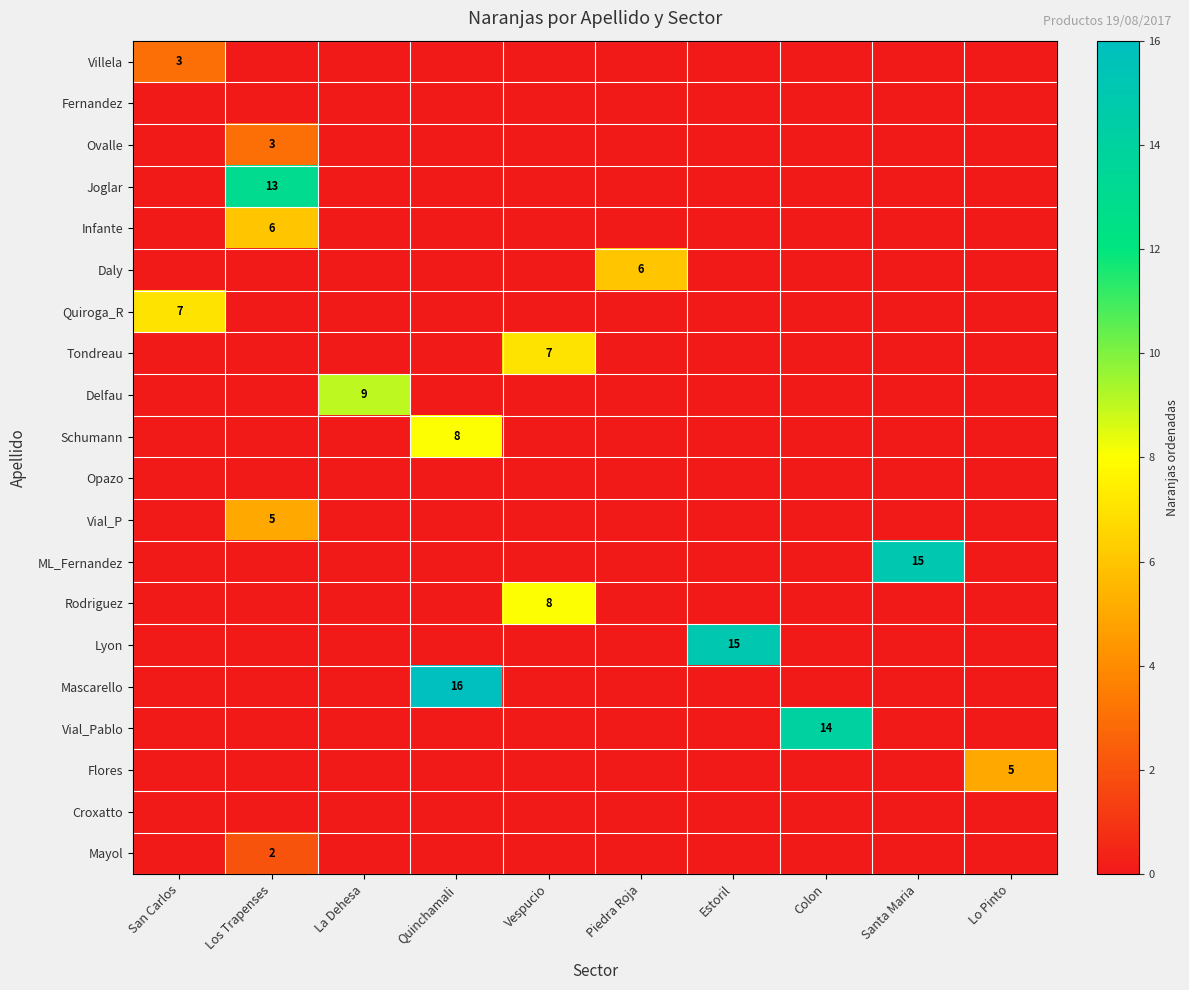

Which category has the lowest value across all series?

Los Trapenses